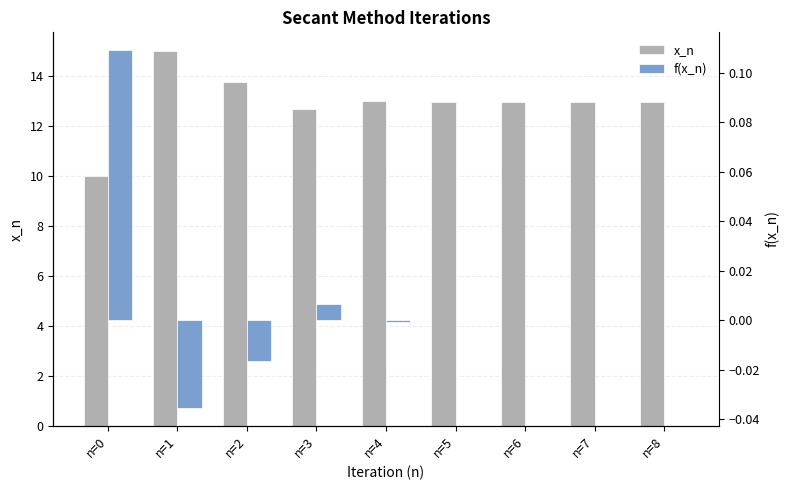

At which label does x_n first exceed 12?

n=1